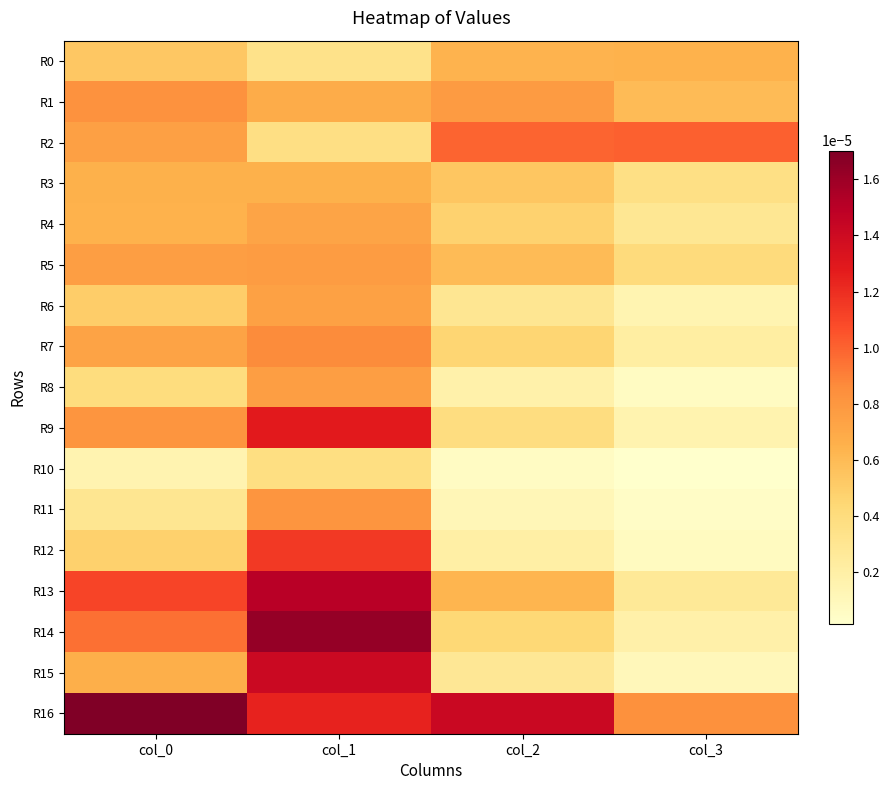

At how many categories does at least one series exceed 0?

4